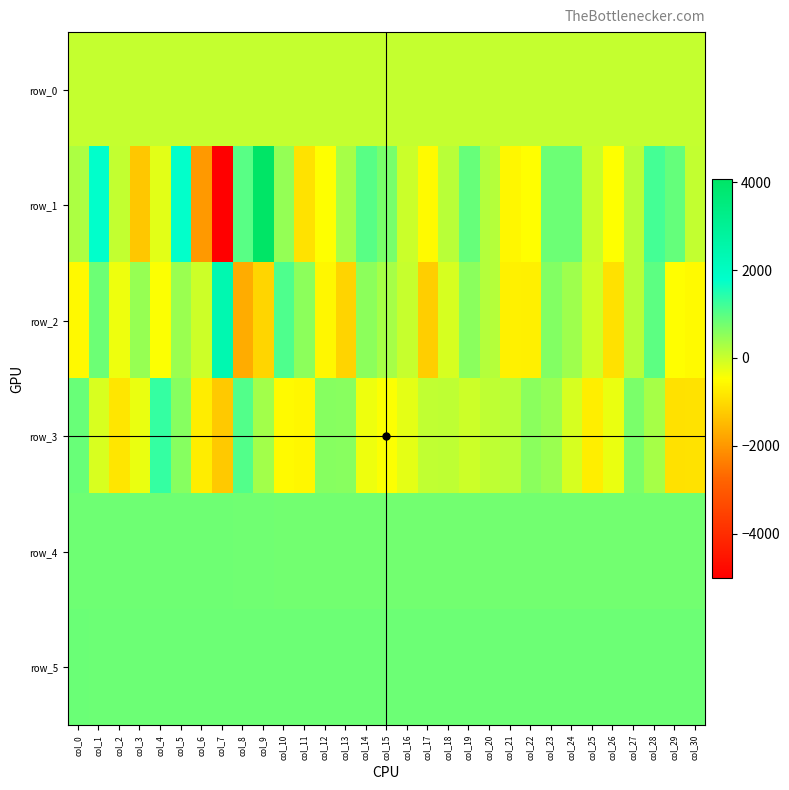

What is the total value across all series at col_11?

725.6